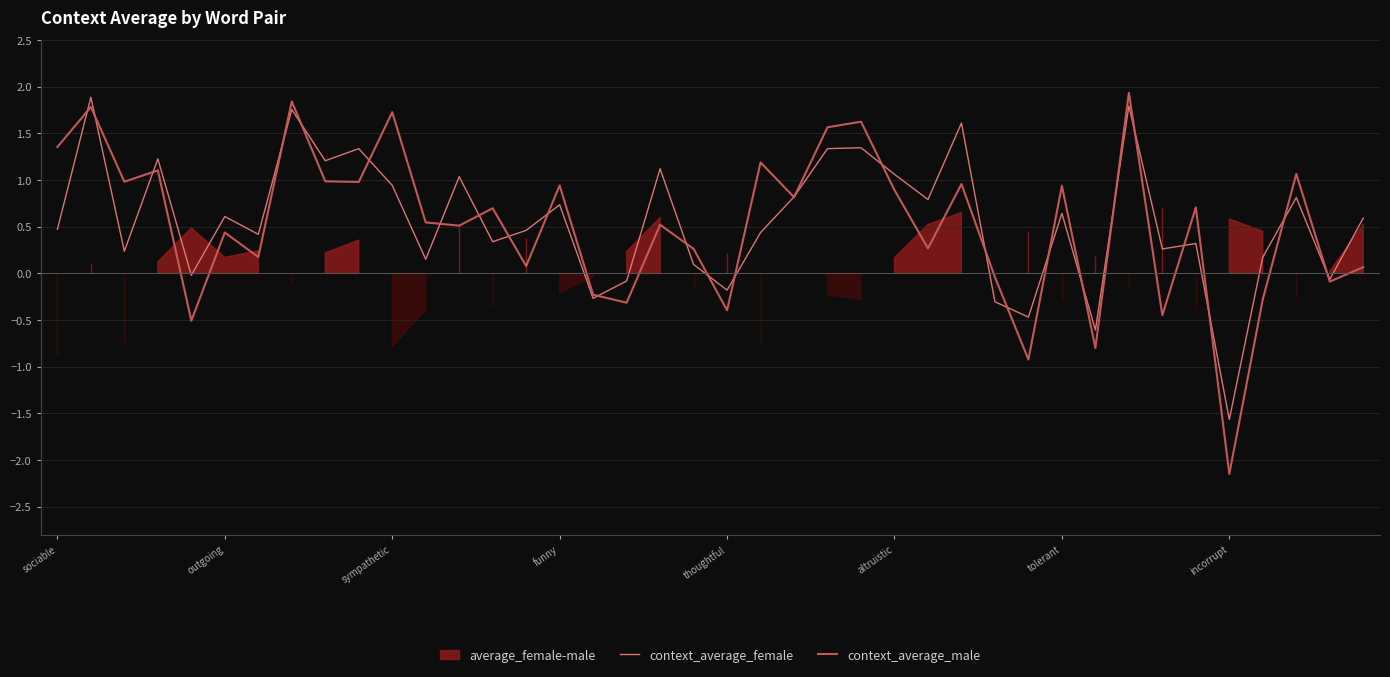

In context_average_male, how many points are lower than both neighbors (excluding endpoints)?

15